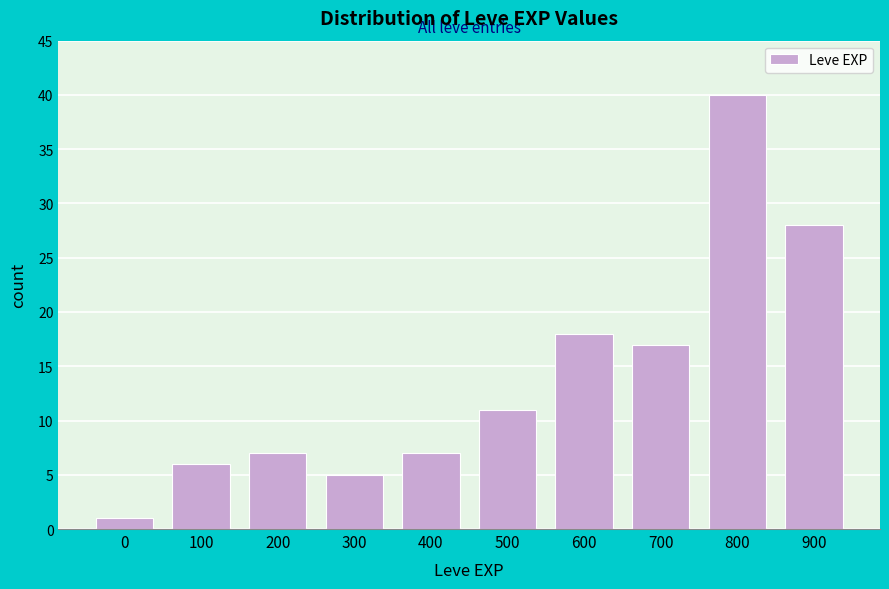

Reading left to right, transcribe all the data shown in this chart.

0=1	100=6	200=7	300=5	400=7	500=11	600=18	700=17	800=40	900=28